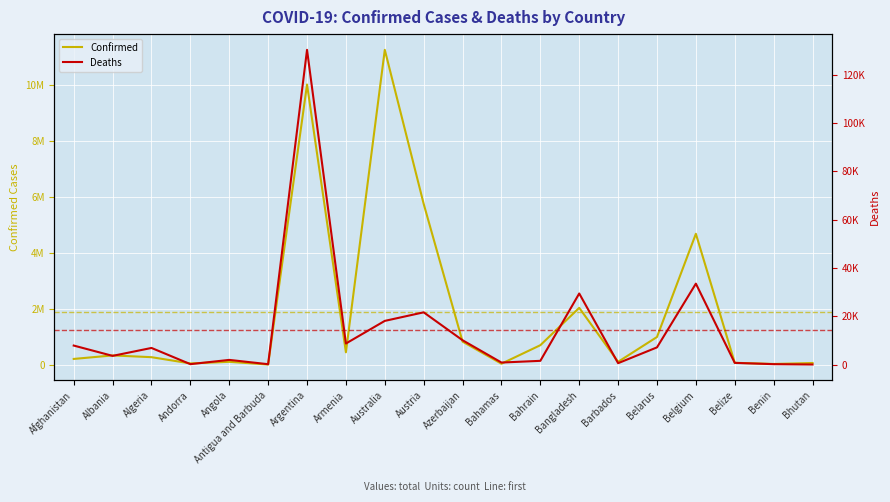

What is the maximum value for Confirmed?

11274262